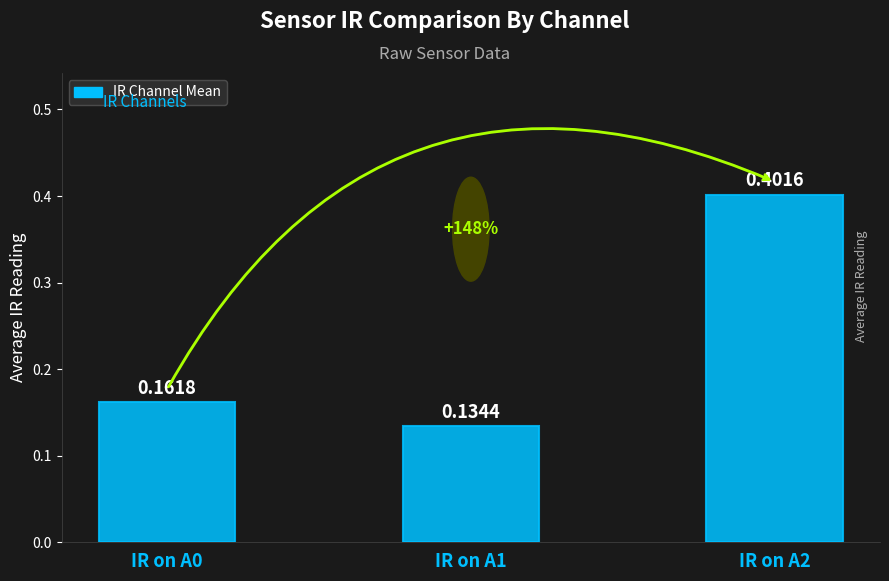

Which label corresponds to the largest value in the chart?

IR on A2